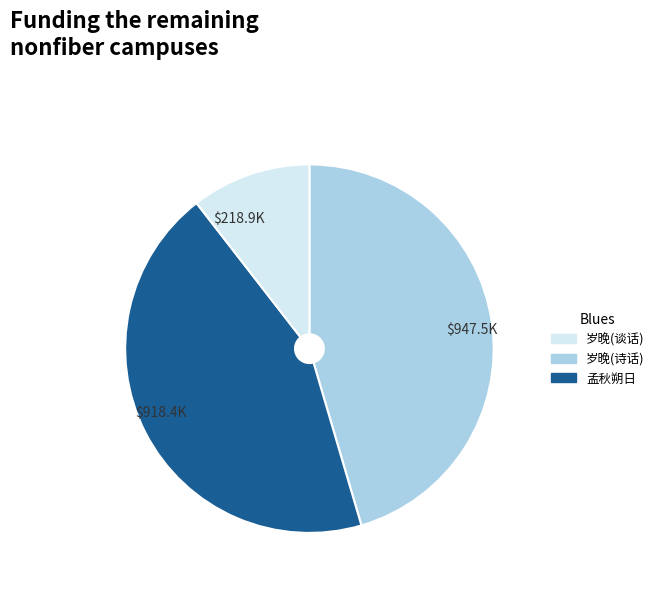

What is the largest slice in the pie chart?

$947.5K